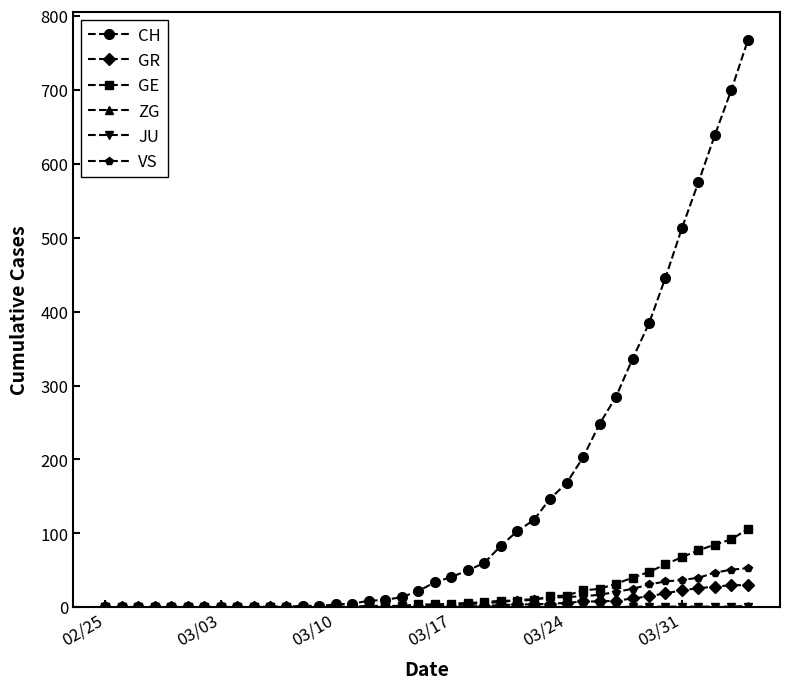

Which series has the largest total across all categories?

CH